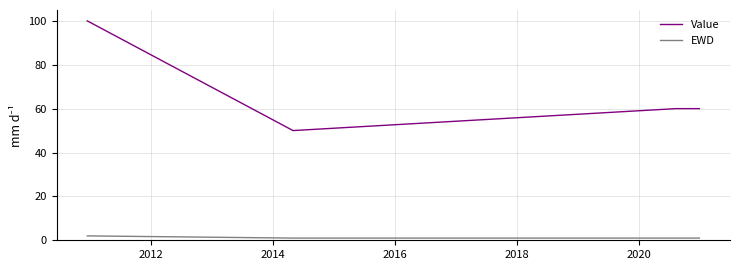

List the series in order of their overall mean, highest first.

Value, EWD